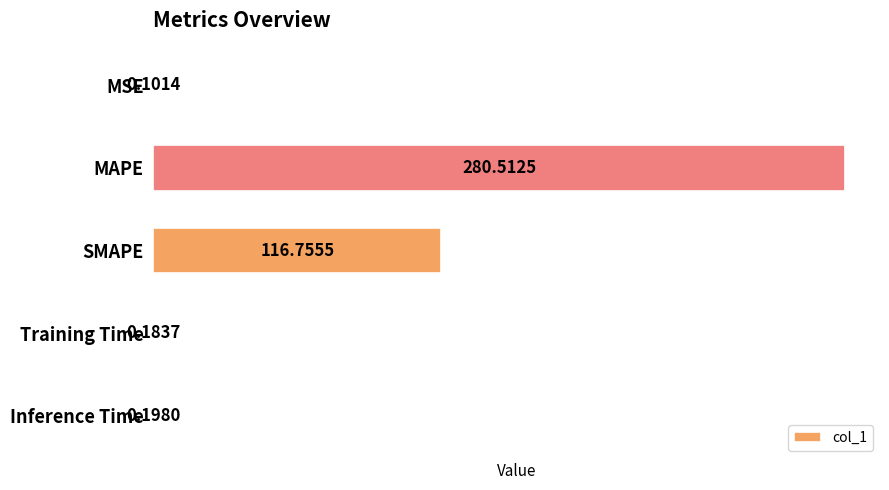

Count the number of data series in this chart.

1